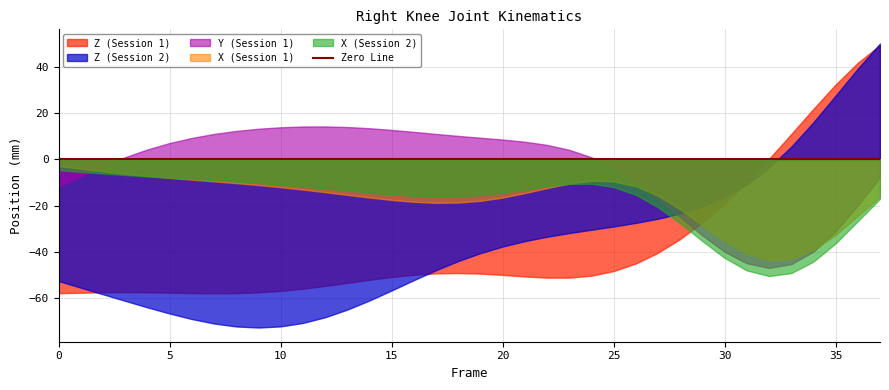

At which category does X (Session 1) reach its first local peak?

24